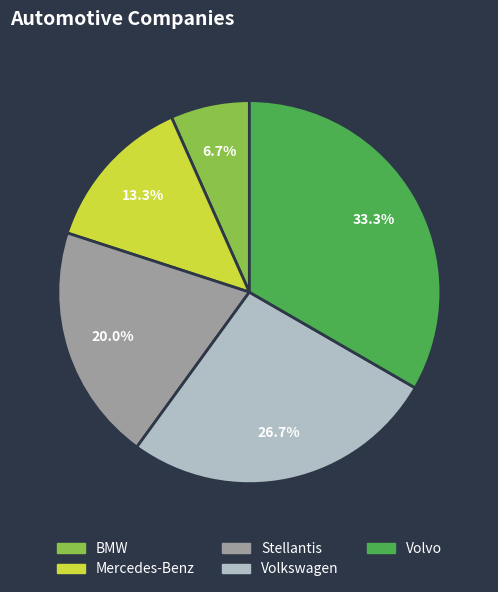

To the nearest percent, what is the average slice percentage?

20%